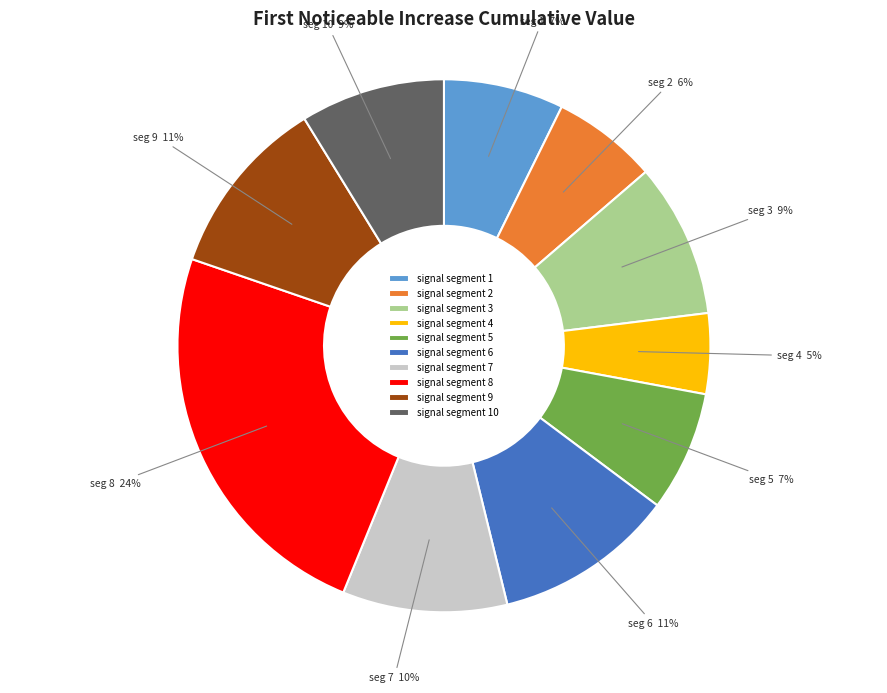

Is it true that signal segment 6 is 1% of the pie?

False